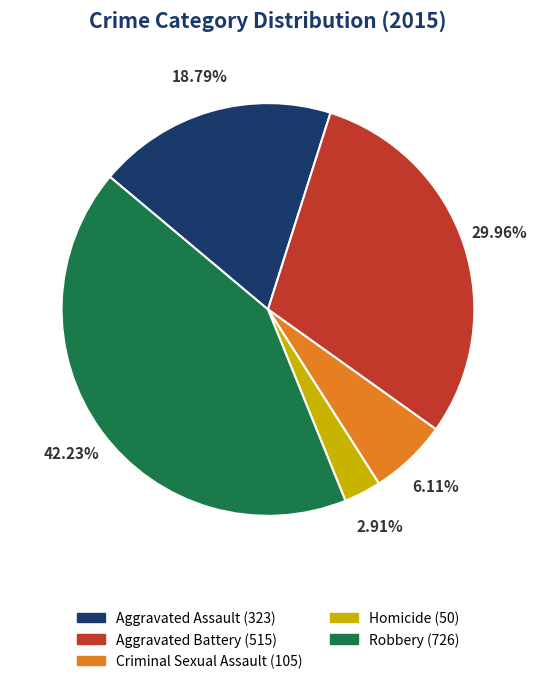

The Aggravated Assault slice represents 19% of the pie. True or false?

True